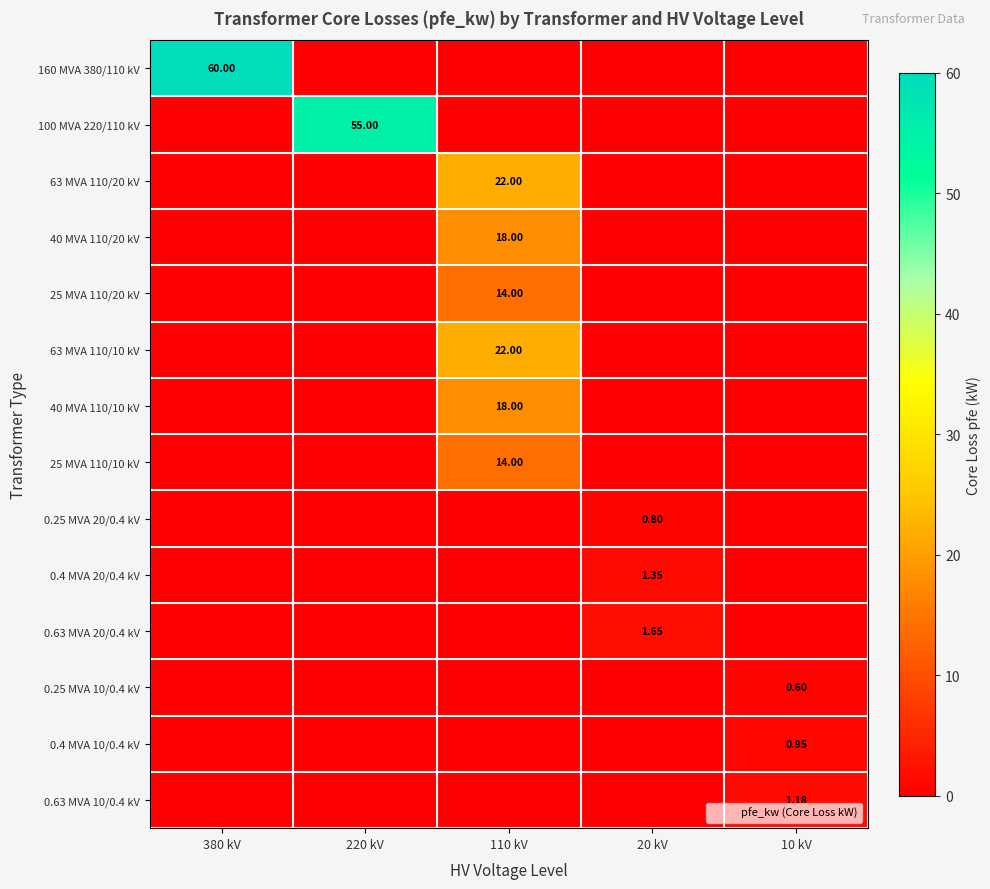

The value of 0.4 MVA 10/0.4 kV at 10 kV is 0.9. True or false?

True